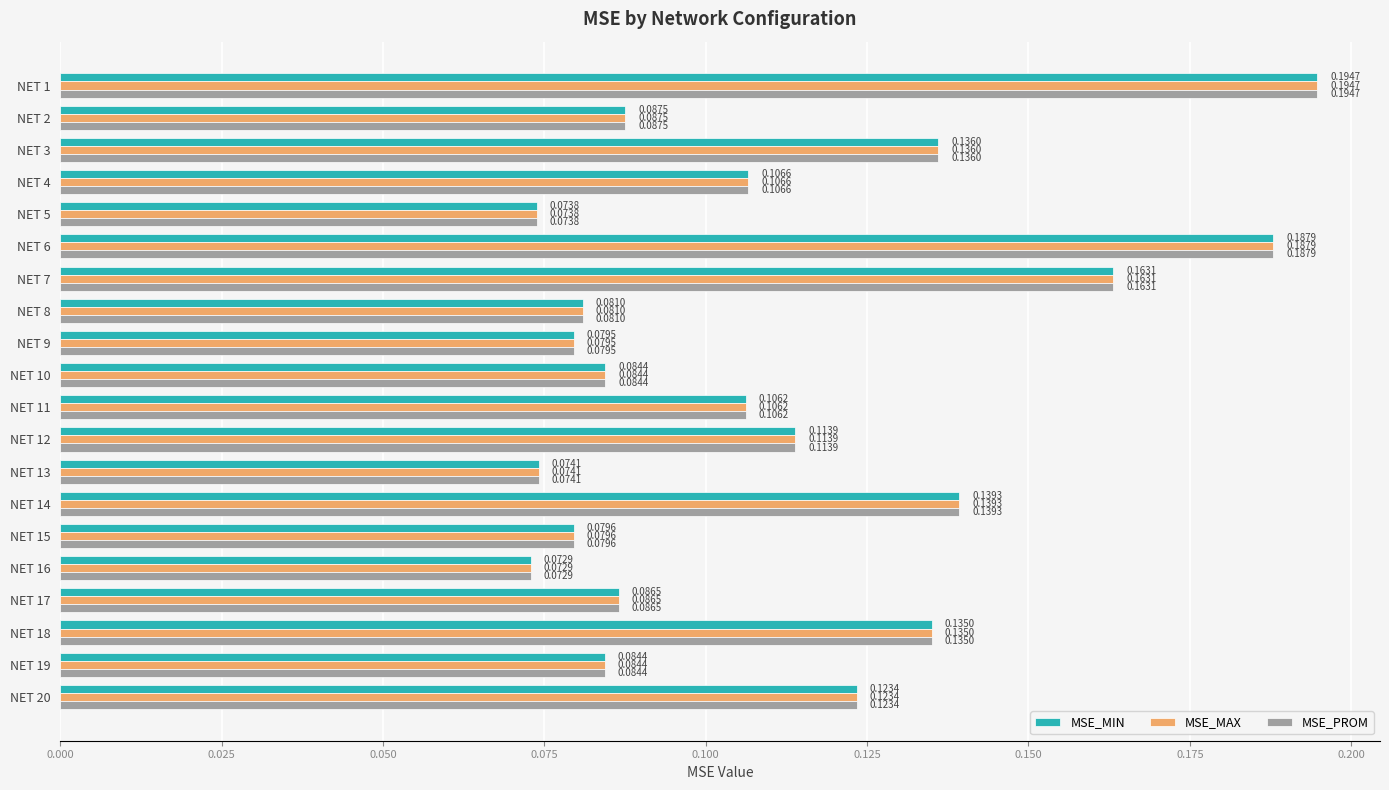

What is the total value across all series at NET 18?

0.4